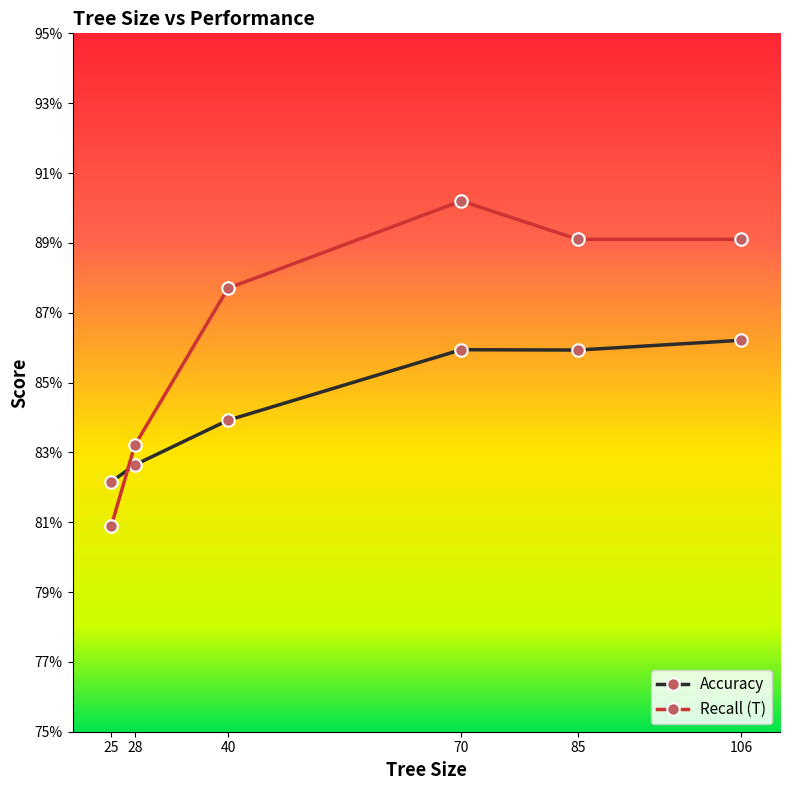

What is the maximum value shown in the chart?

0.9